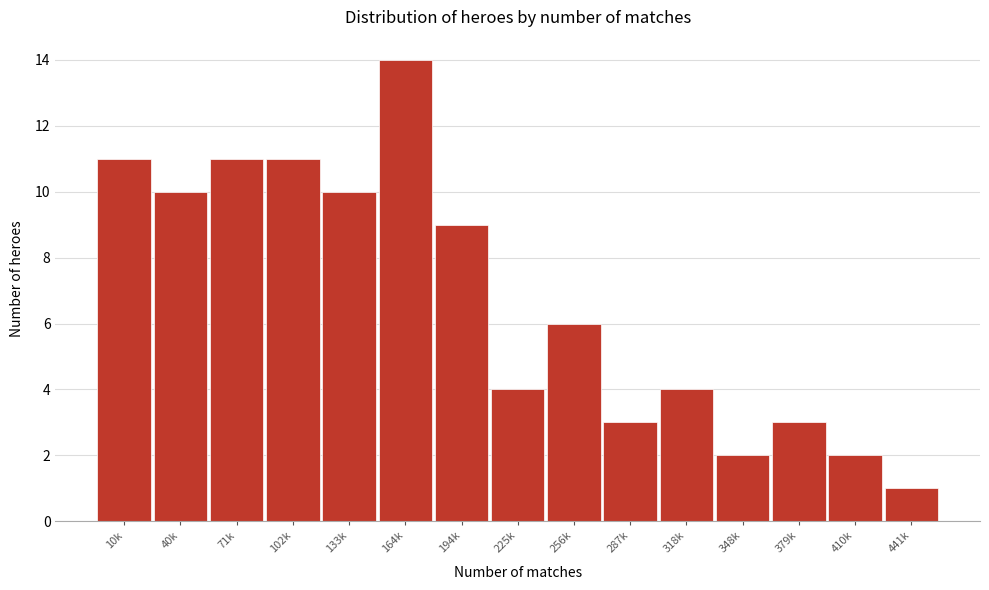

Reading left to right, extract all data points from this chart.

11	10	11	11	10	14	9	4	6	3	4	2	3	2	1